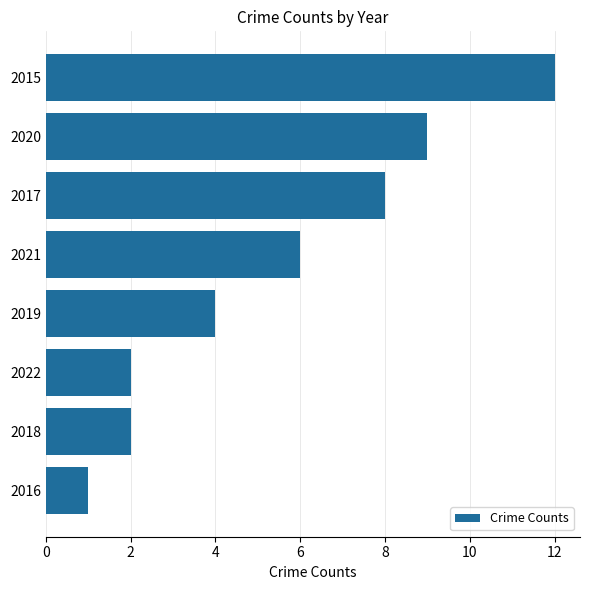

How many distinct data groups are displayed?

1